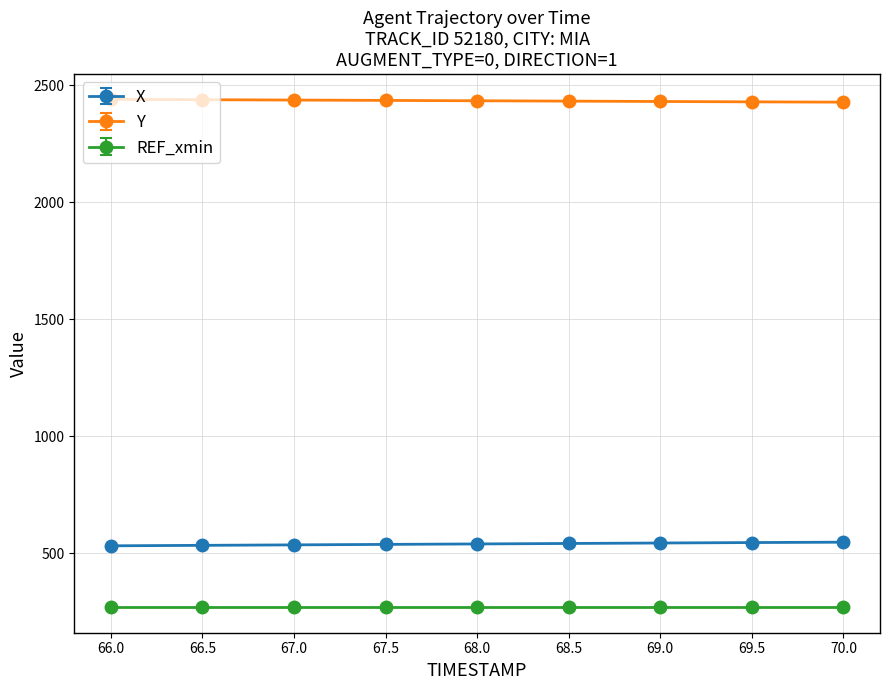

What are all the series names shown in the legend?

X, Y, REF_xmin